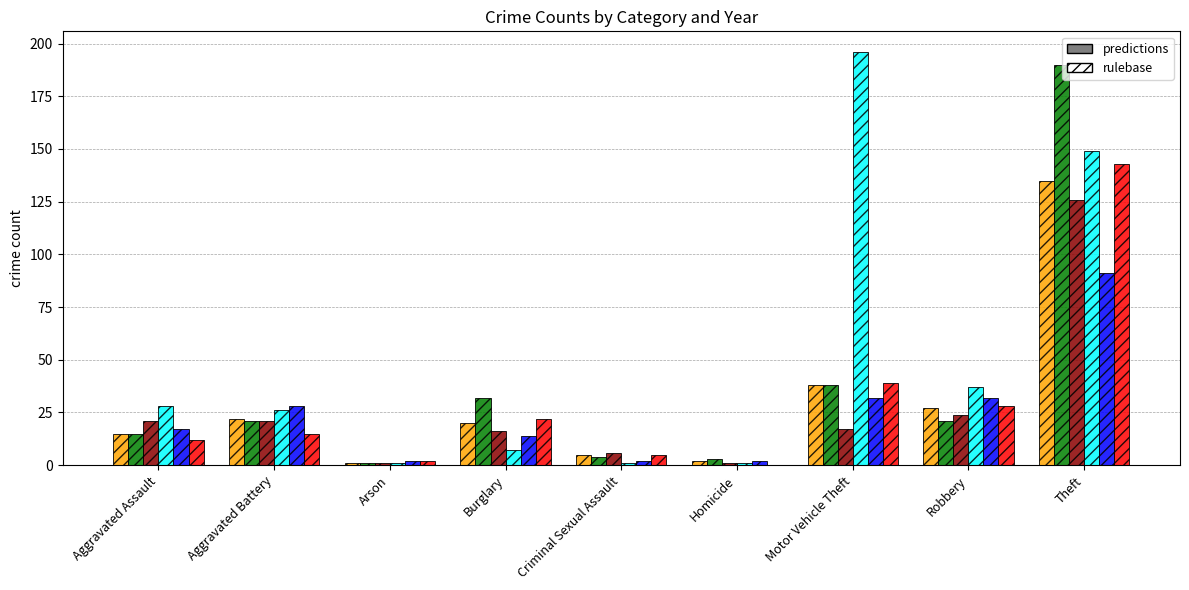

What is the greatest value displayed?

196